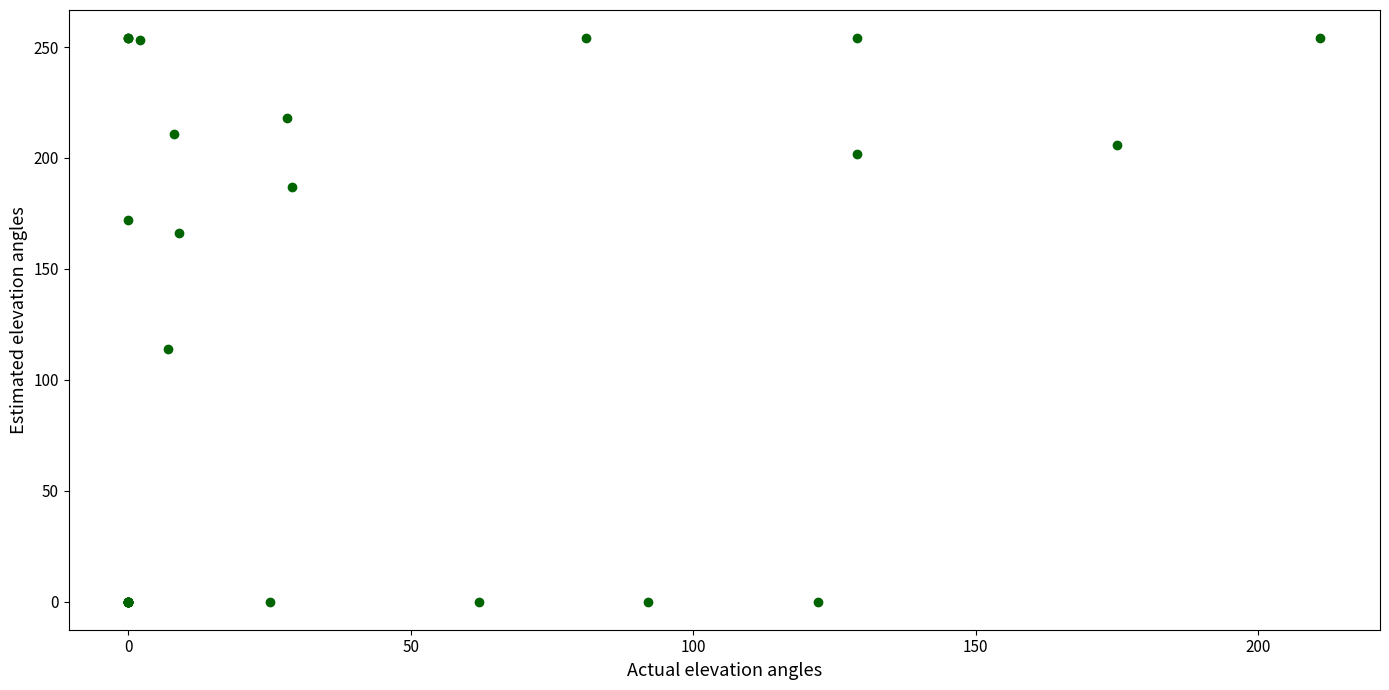

What Y value in the scatter plot is closest to 127?

114